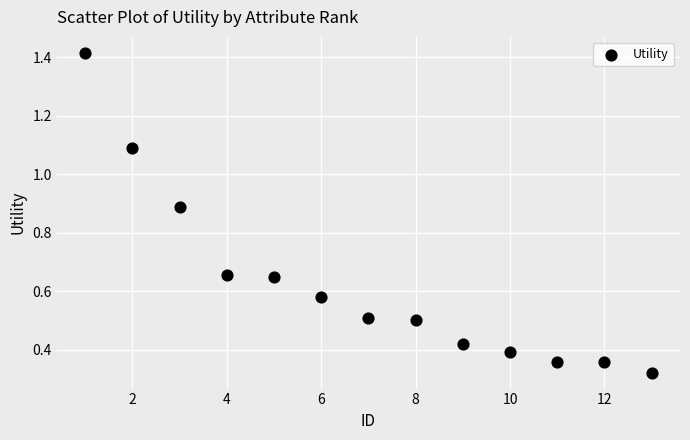

What is the range of Y values (max minus min)?

1.1